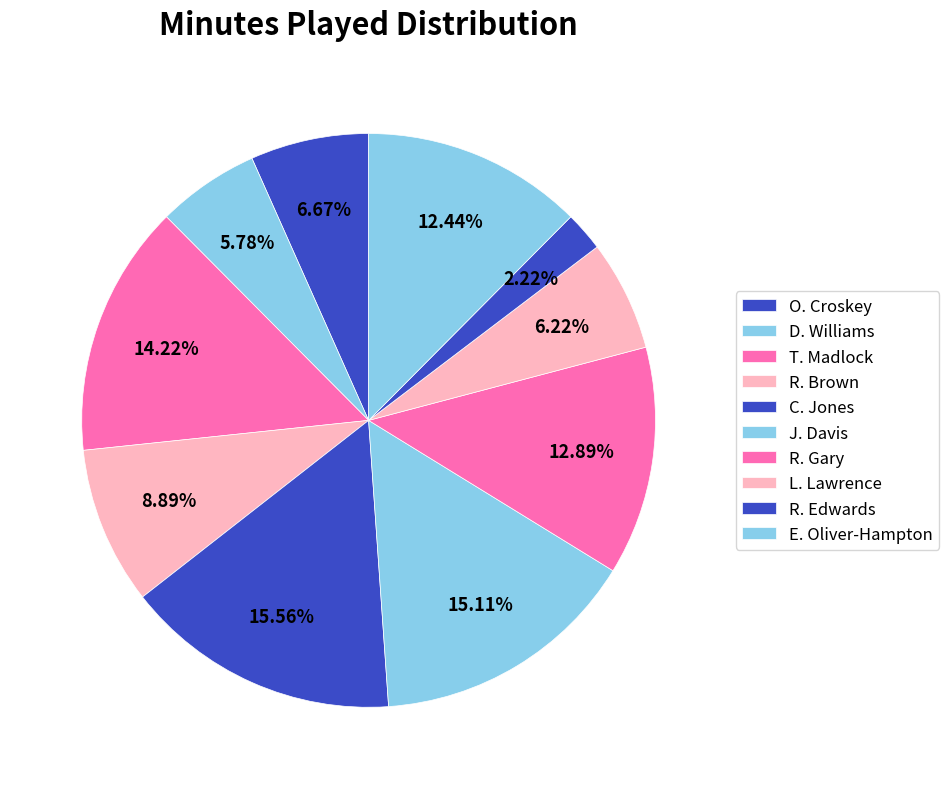

What is the change in value from O. Croskey to E. Oliver-Hampton?

+13